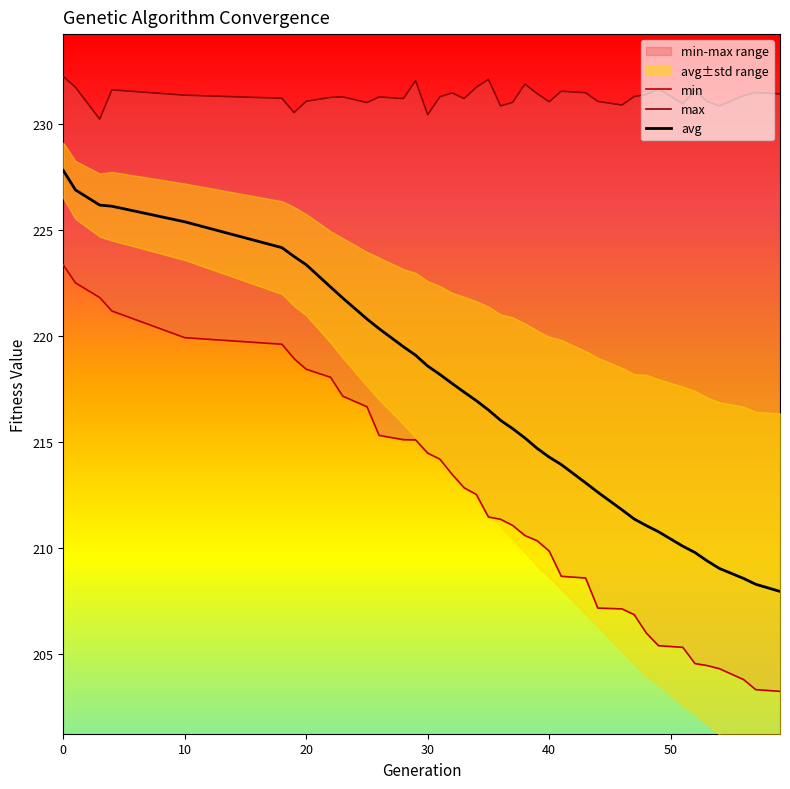

What is the maximum value for avg?

227.8